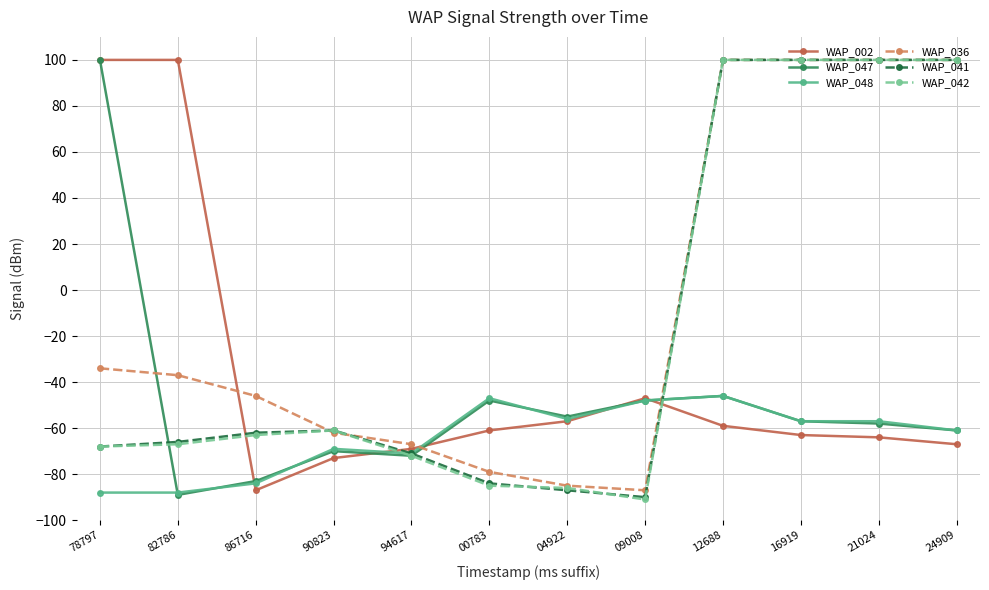

True or false: WAP_042 has a value of 100 at 21024.

True